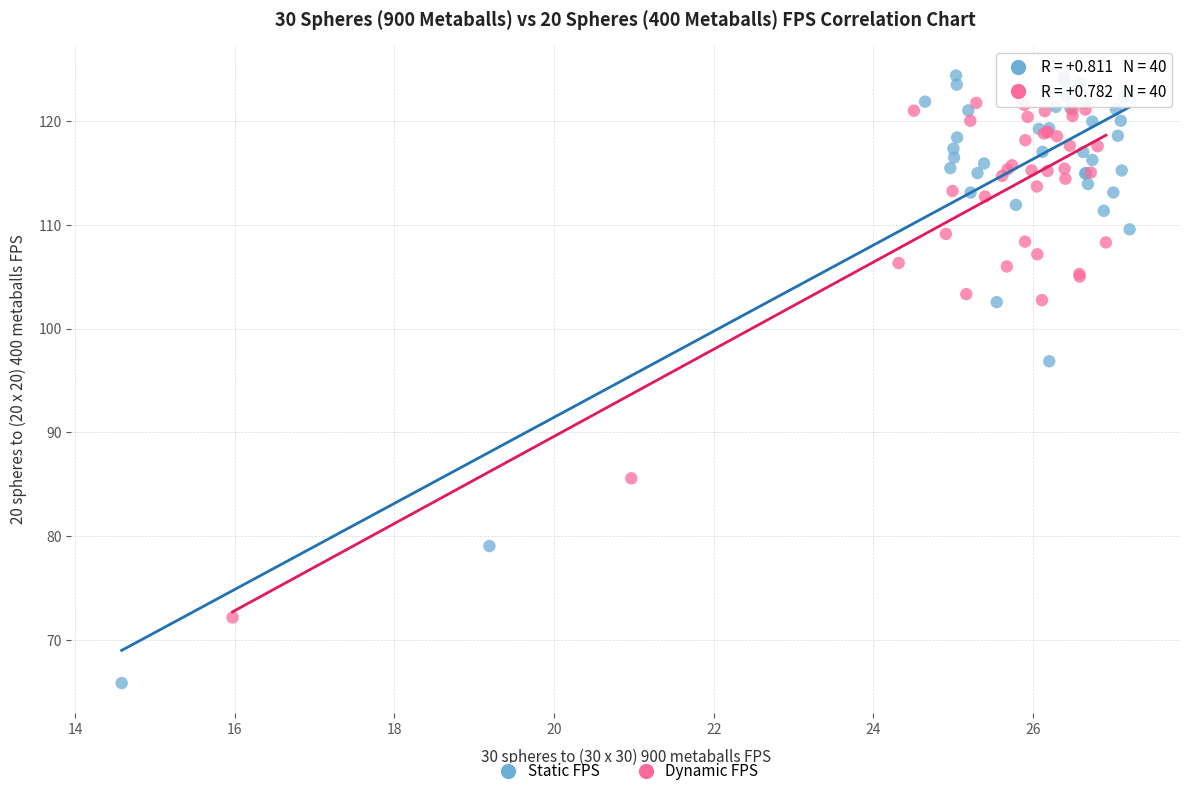

Which series has the largest Y range (max minus min)?

Static FPS